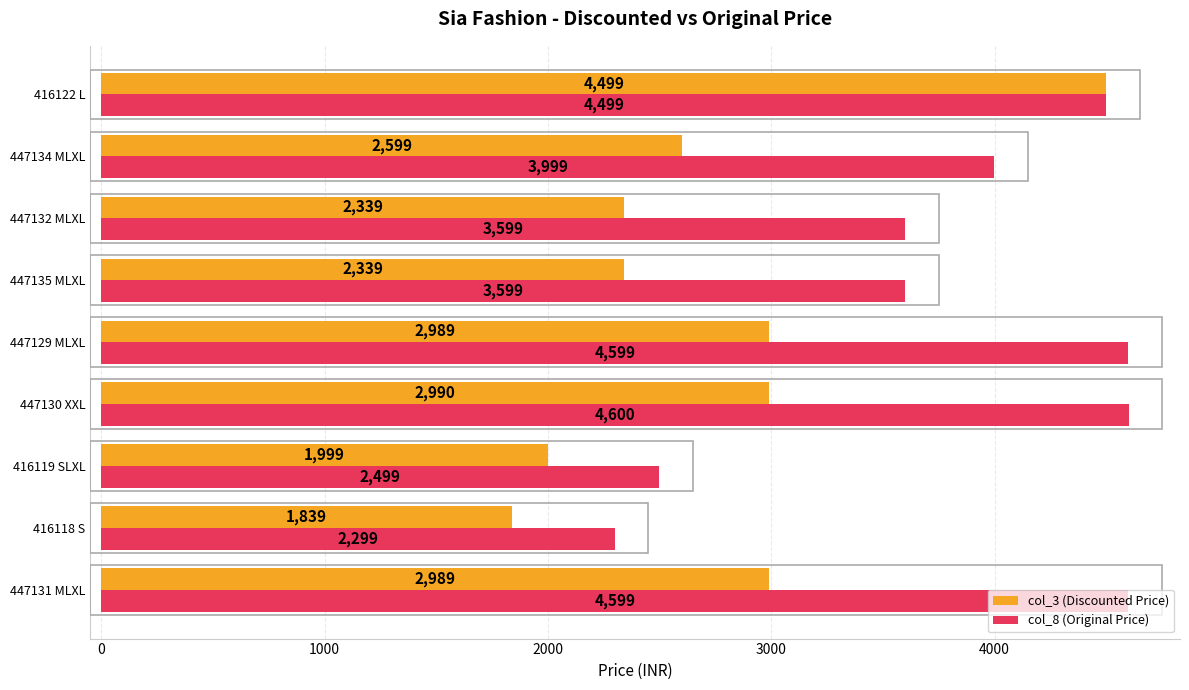

Count the number of categories in the chart.

9